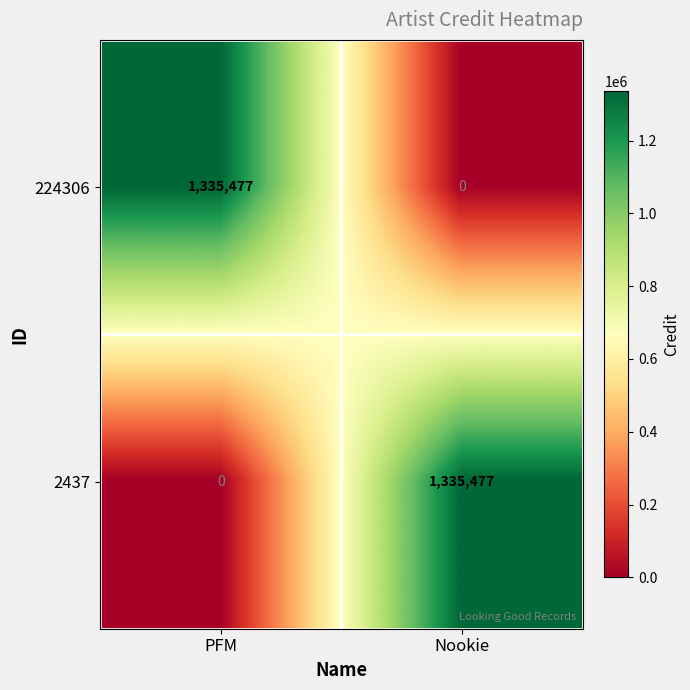

What is the total value across all series at Nookie?

1335477